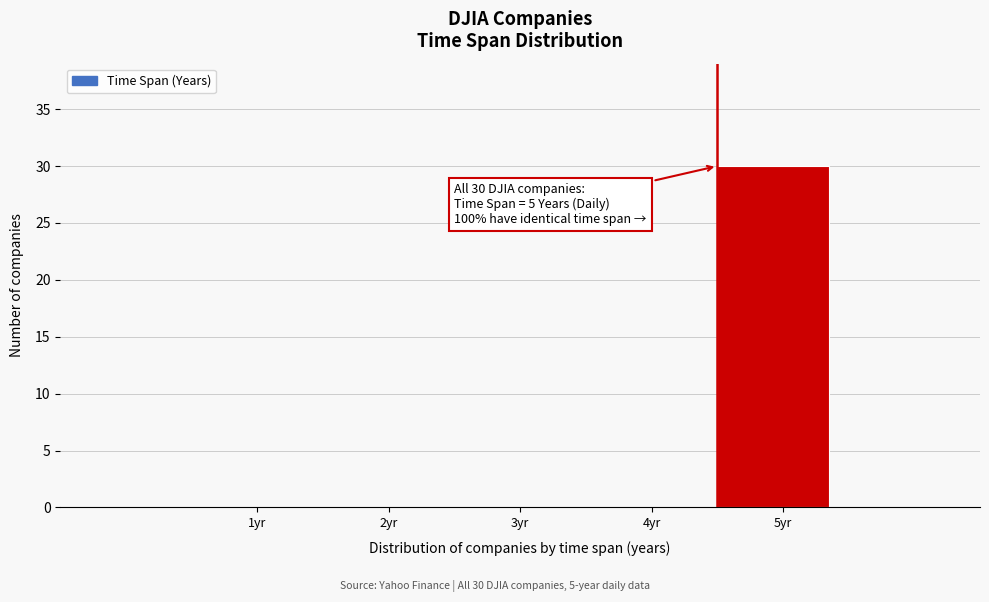

Reading left to right, transcribe all the data shown in this chart.

1yr=0	2yr=0	3yr=0	4yr=0	5yr=30